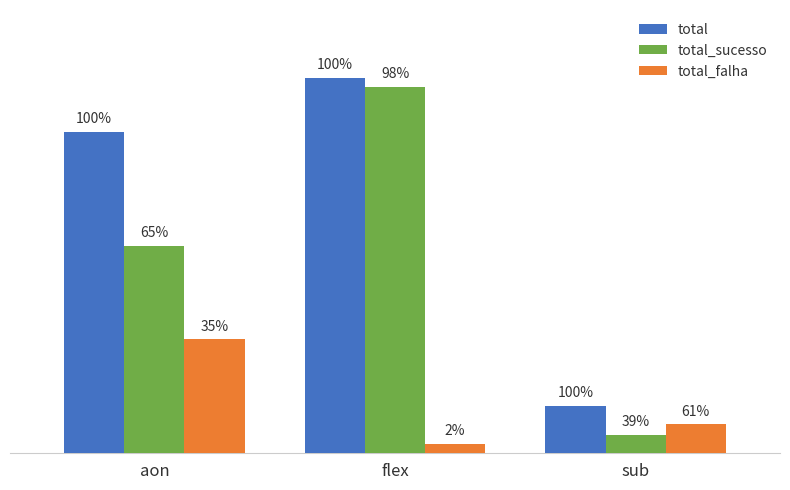

What are all the series names shown in the legend?

total, total_sucesso, total_falha